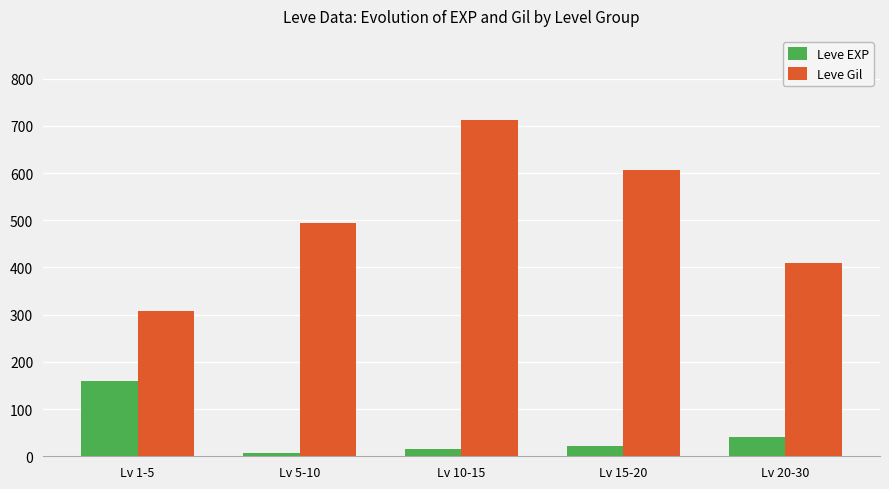

Is it true that Leve Gil equals 793.5 at Lv 5-10?

False